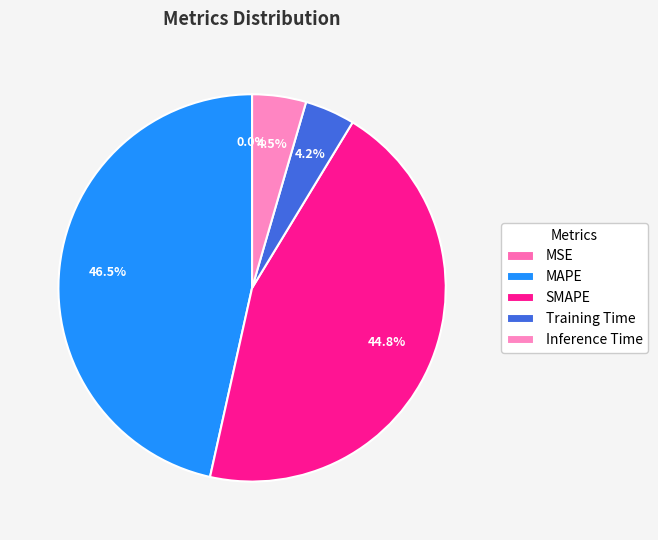

The Training Time slice represents 4% of the pie. True or false?

True